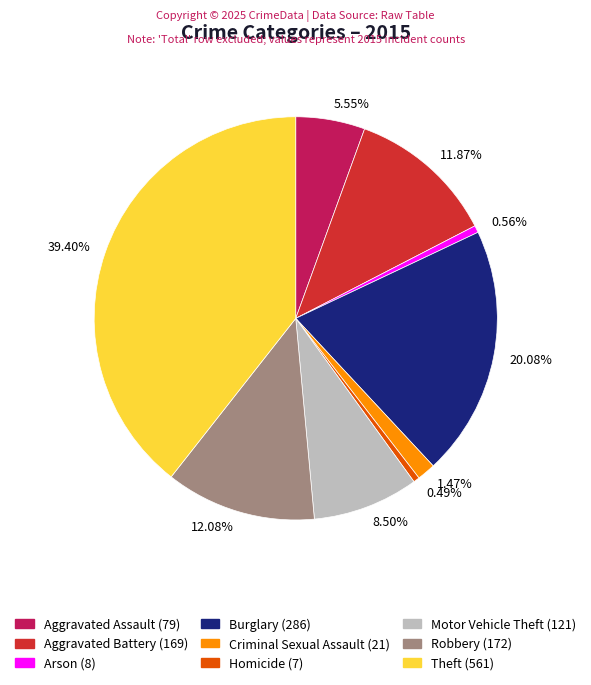

How much of the chart is everything except Aggravated Assault?

94.5%